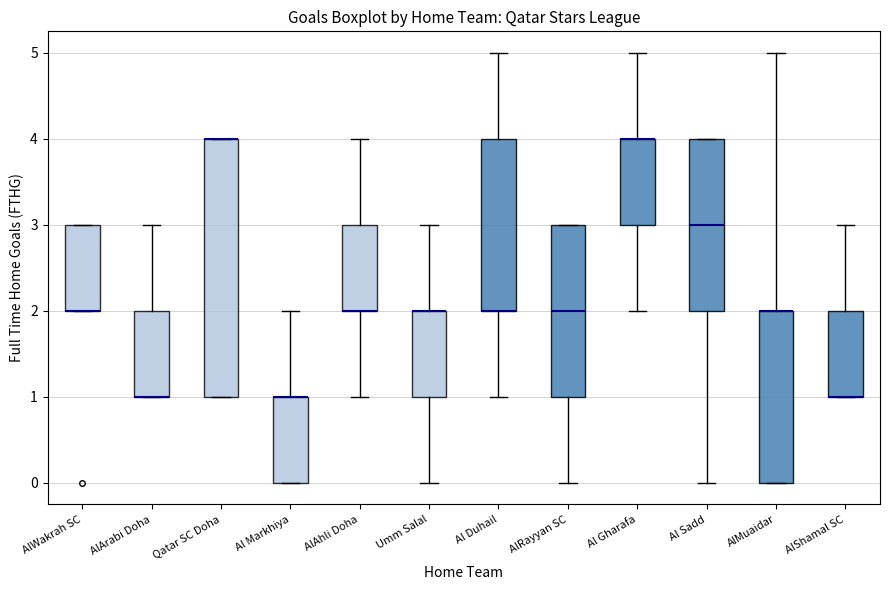

Comparing the boxes themselves (not the whiskers), which one is the tallest?

Qatar SC Doha